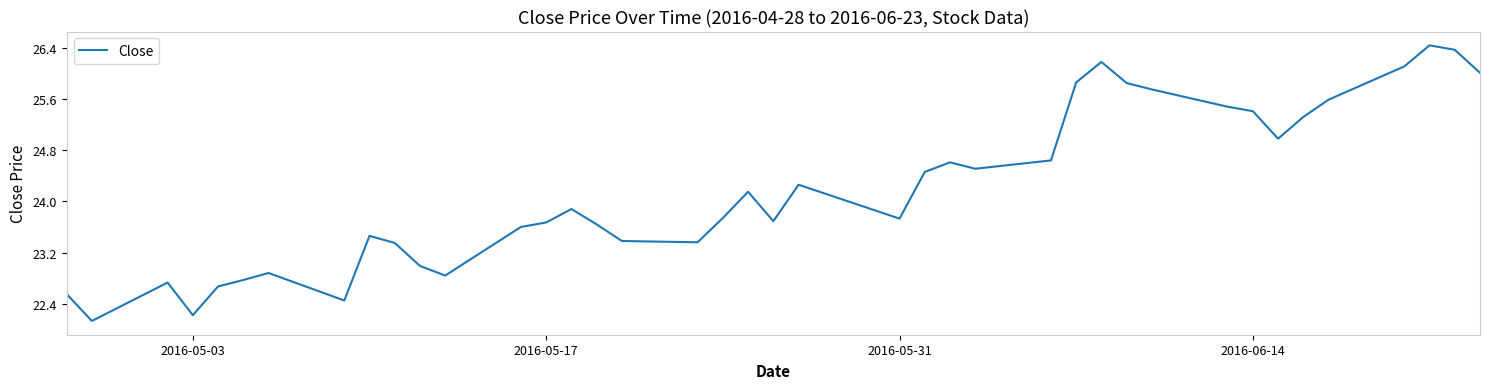

What is the maximum value shown in the chart?

26.4